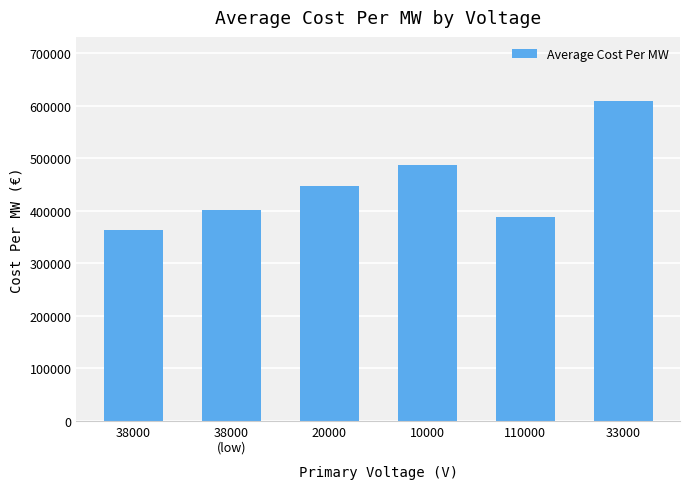

True or false: the data shows 388429.0 at 110000.

True